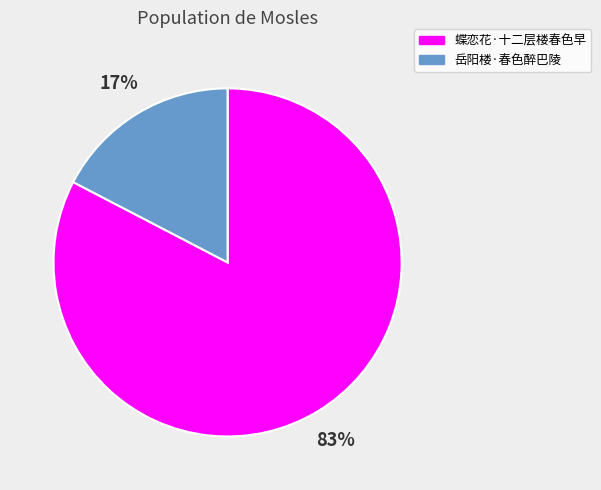

Count the number of slices in the pie.

2